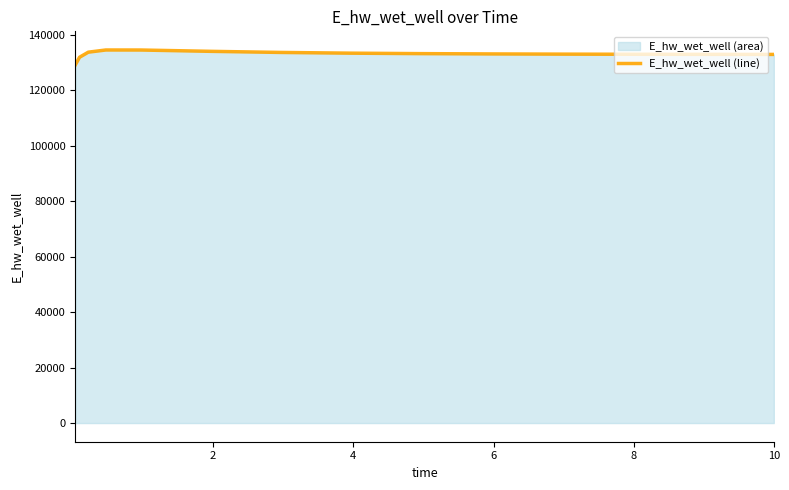

What is the maximum value shown in the chart?

134482.2